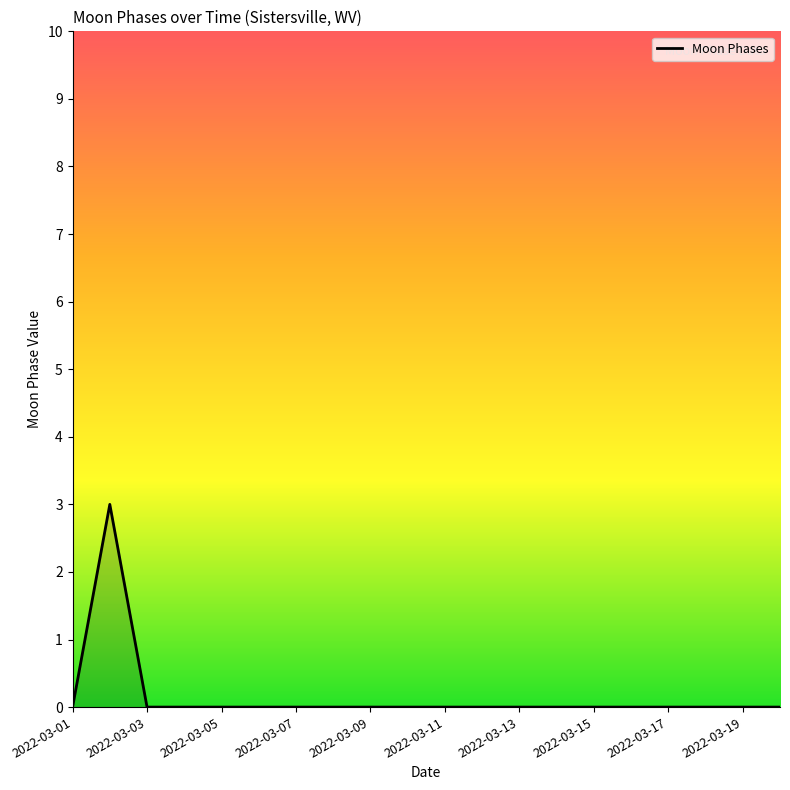

Count the values in the range 0 to 1.

19